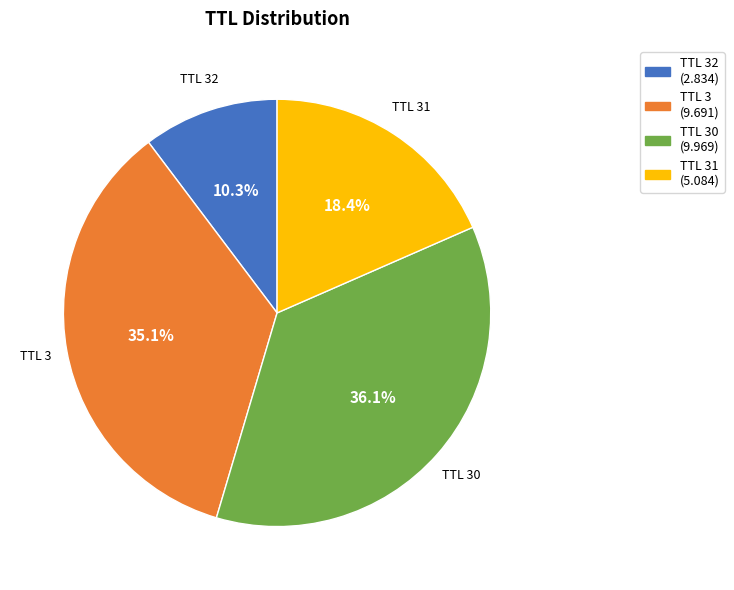

To the nearest percent, what is the difference between the largest and smallest slice percentages?

26%